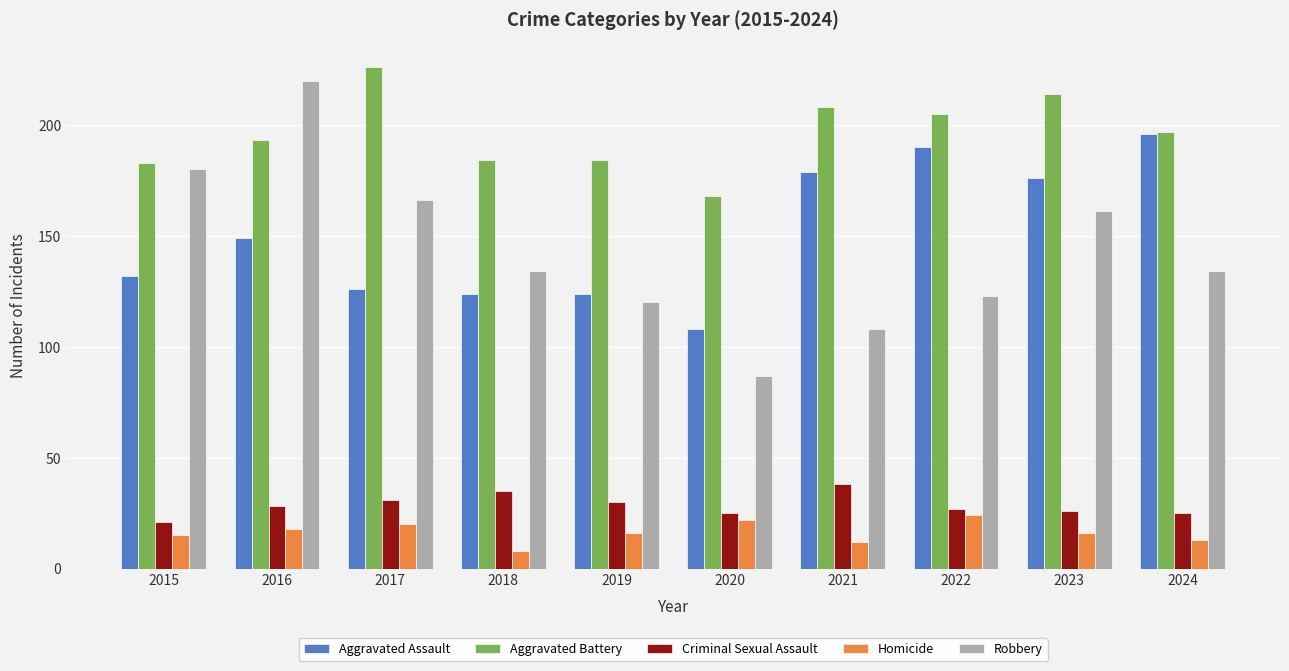

The value of Aggravated Assault at 2021 is 179. True or false?

True